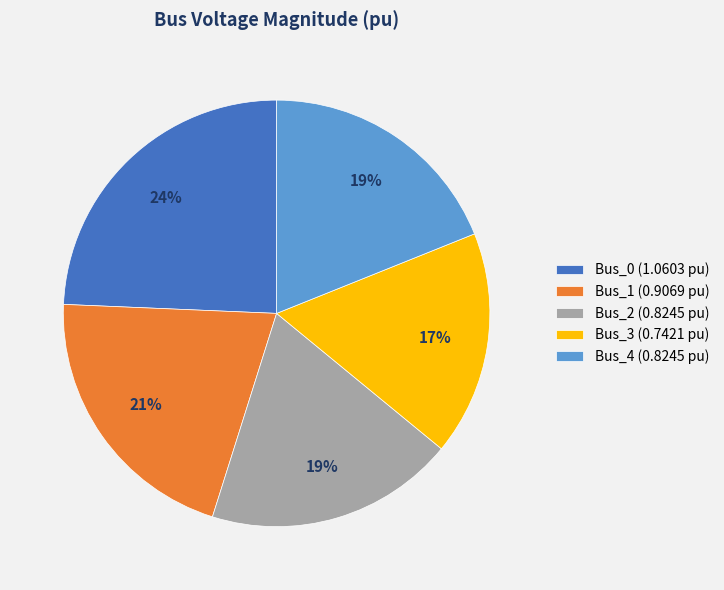

To the nearest percent, what is the average slice percentage?

20%